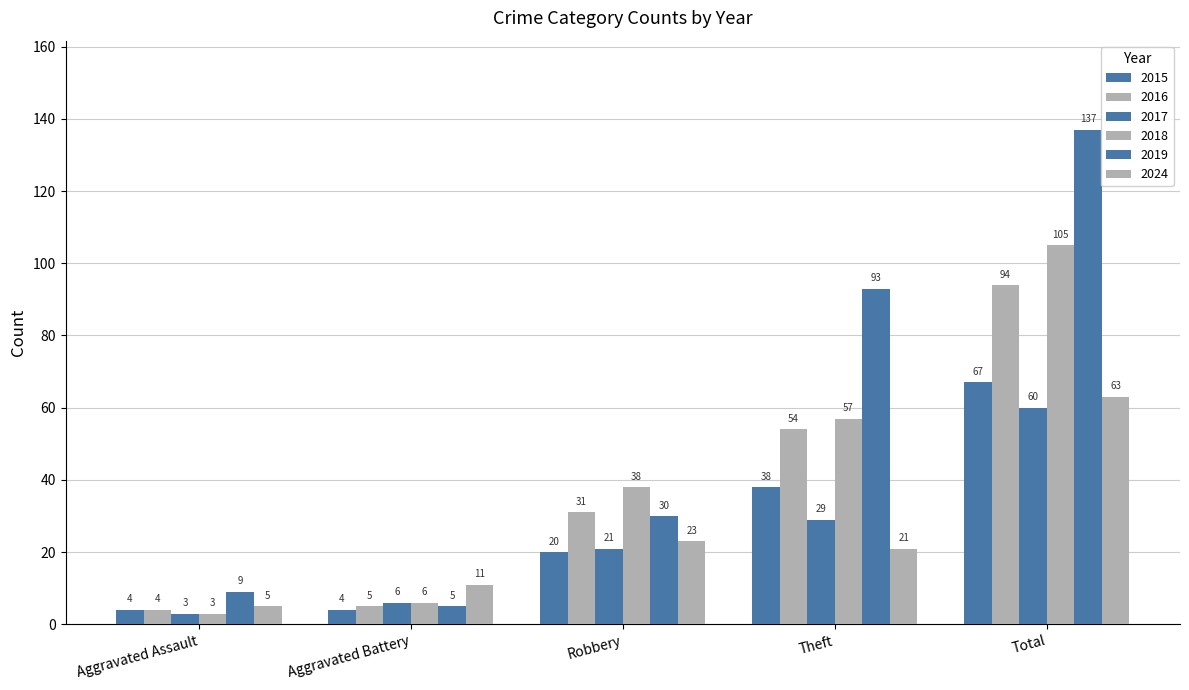

What is the difference between the 2015 values at Total and Theft?

29